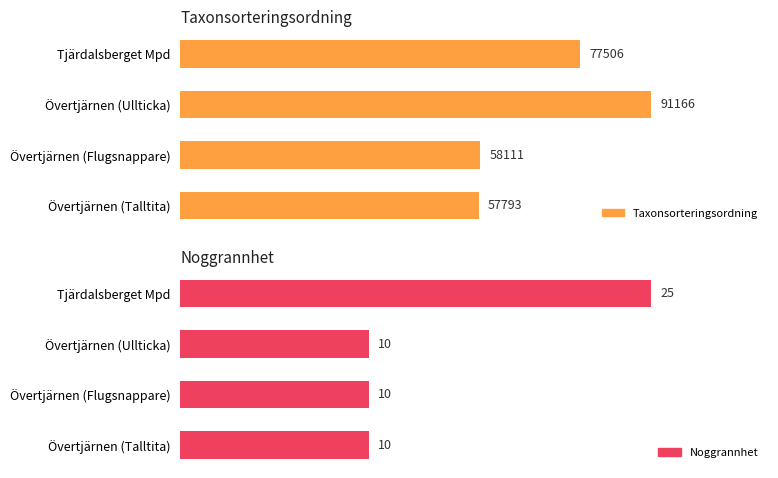

How many bars are there in total?

8